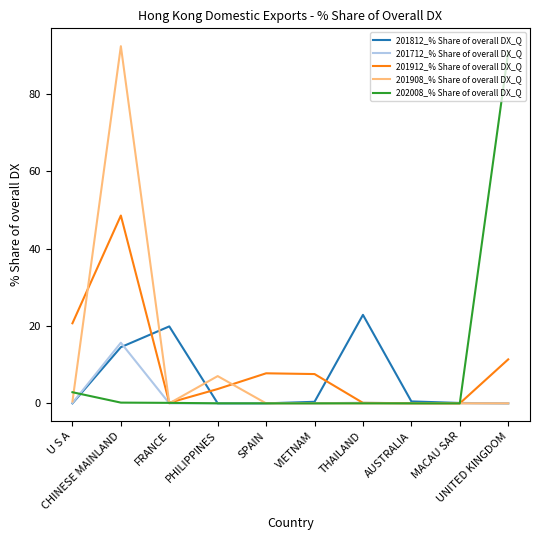

Does the chart have visible grid lines?

No